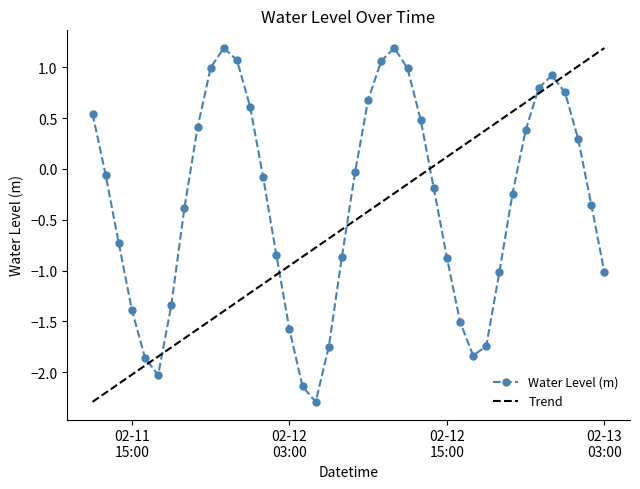

List the series in order of their overall mean, highest first.

Water Level (m), Trend